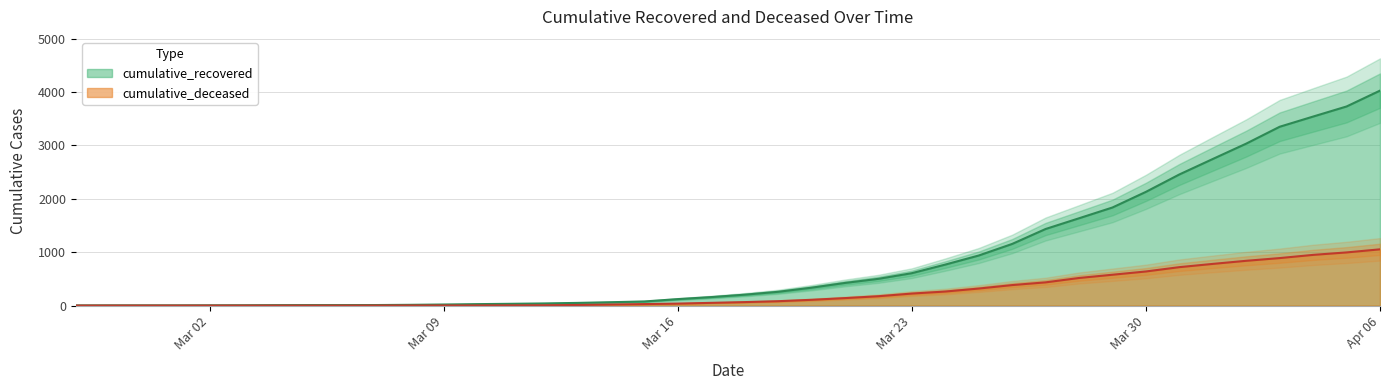

How many values in cumulative_deceased are above zero?

31